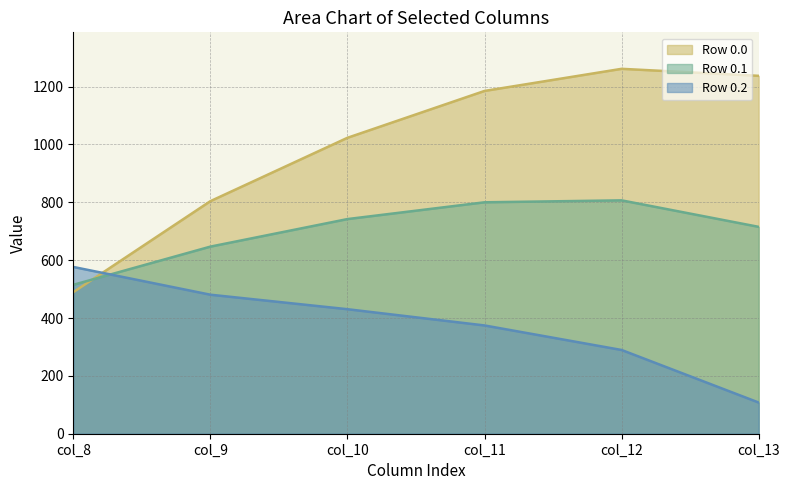

Reading right to left, list all the values displayed in this chart.

Row 0.0: col_13=1237.4	col_12=1261.6	col_11=1185.2	col_10=1023.2	col_9=804.0	col_8=489.3
Row 0.1: col_13=715.3	col_12=806.9	col_11=800.2	col_10=742.1	col_9=646.9	col_8=514.8
Row 0.2: col_13=107.8	col_12=289.5	col_11=374.4	col_10=430.5	col_9=480.7	col_8=576.6